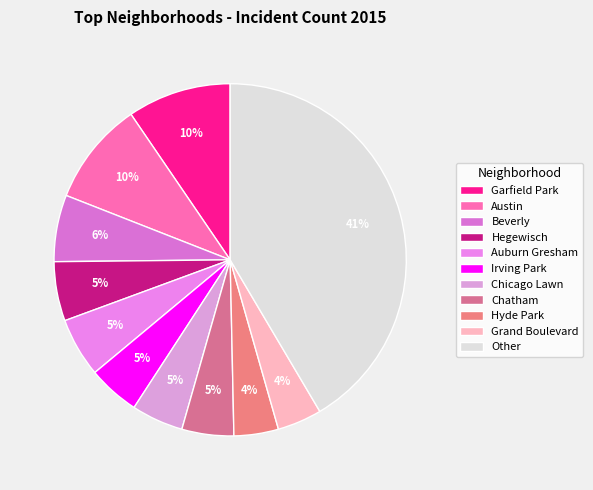

Is there any slice that represents more than half of the pie?

No